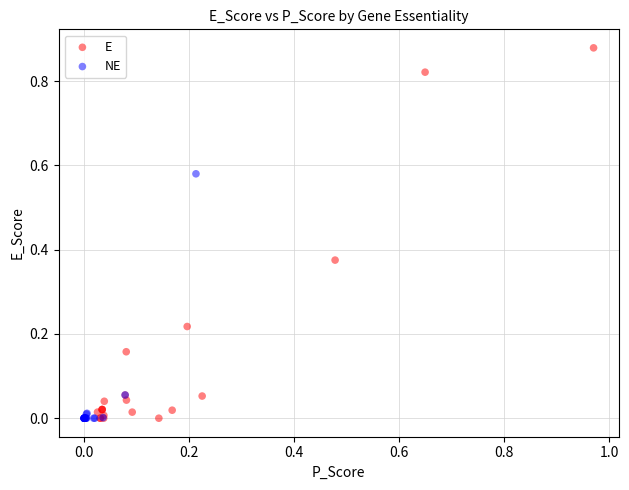

Which series has the widest spread of Y values?

E